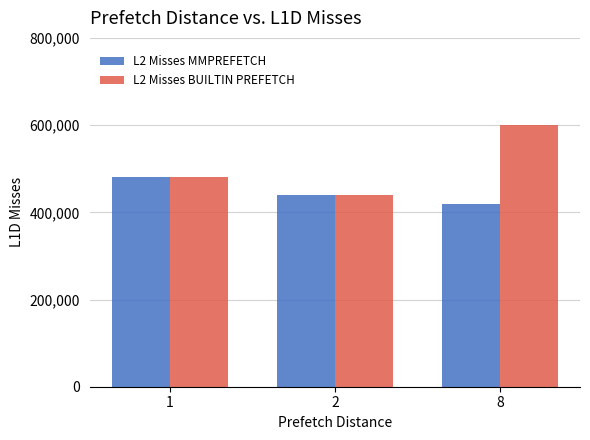

True or false: L2 Misses MMPREFETCH has a value of 738168 at 8.

False